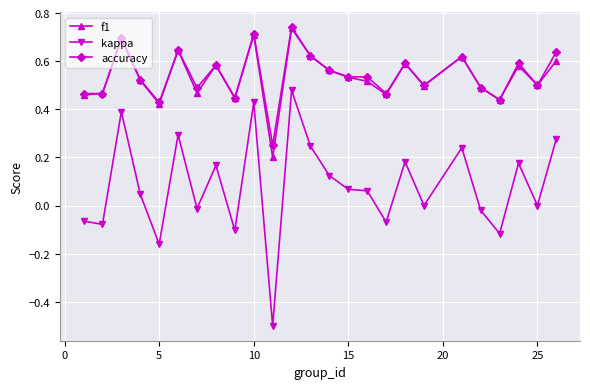

In kappa, how many points are lower than both neighbors (excluding endpoints)?

9